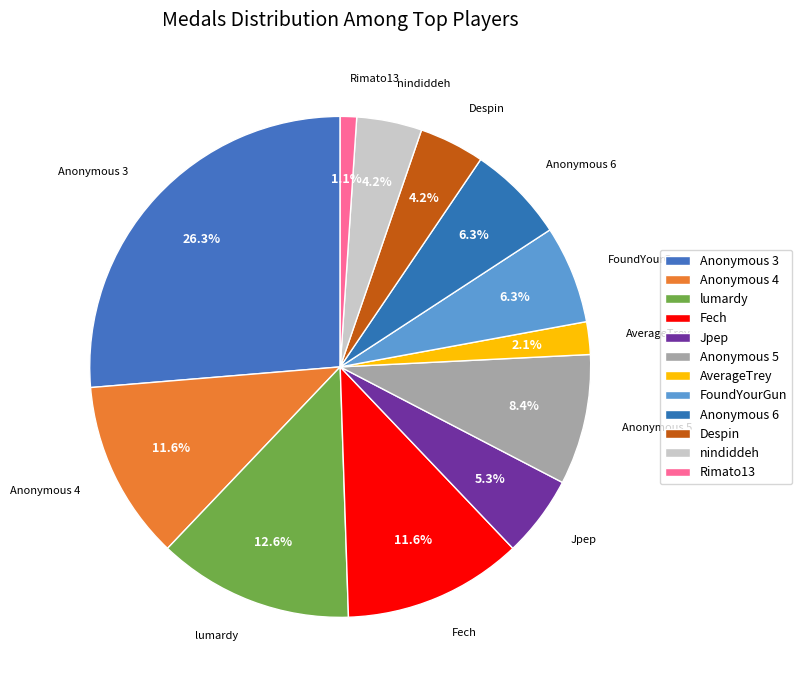

How many slices are in this pie chart?

12